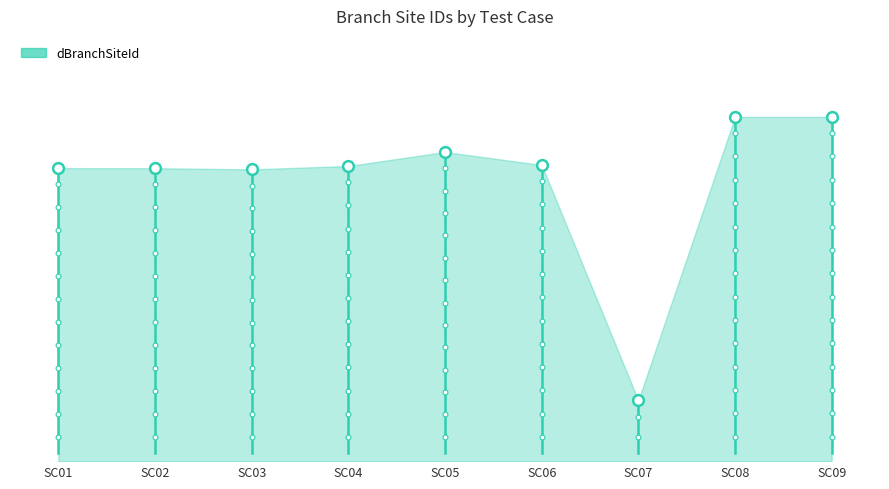

Which has a higher value, SC03 or SC01?

SC01